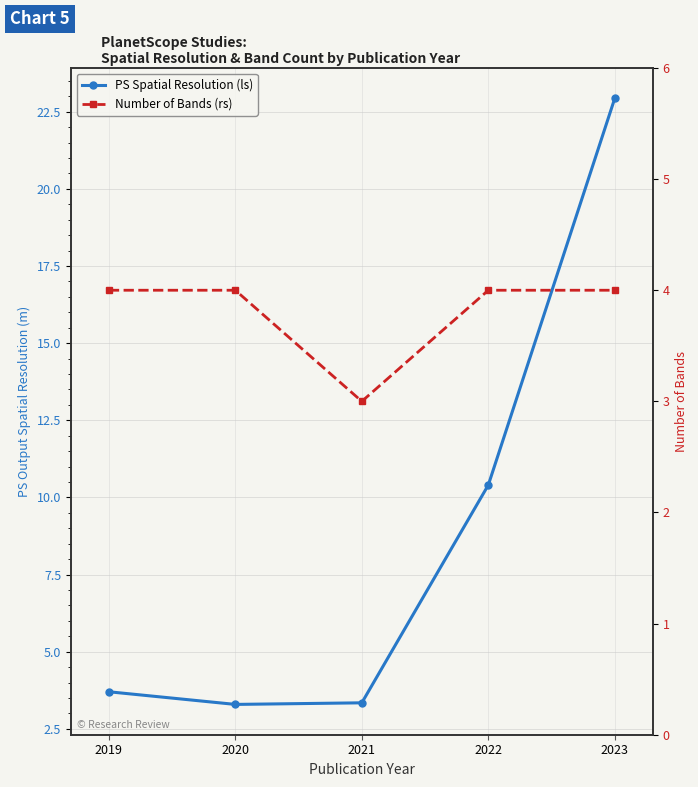

Which category has the highest value in the PS Spatial Resolution (ls) series?

2023